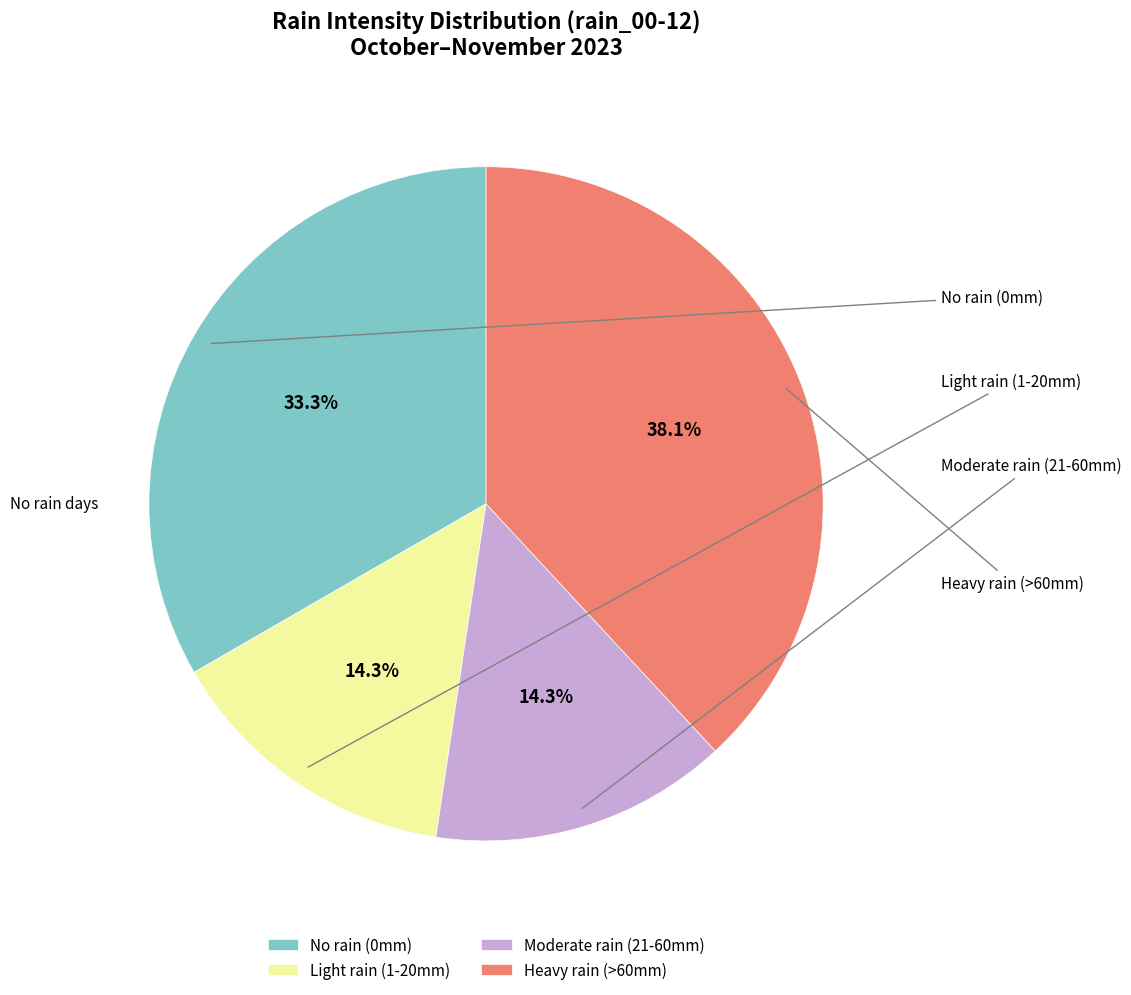

Which category has the biggest portion of the pie?

Heavy rain (>60mm)